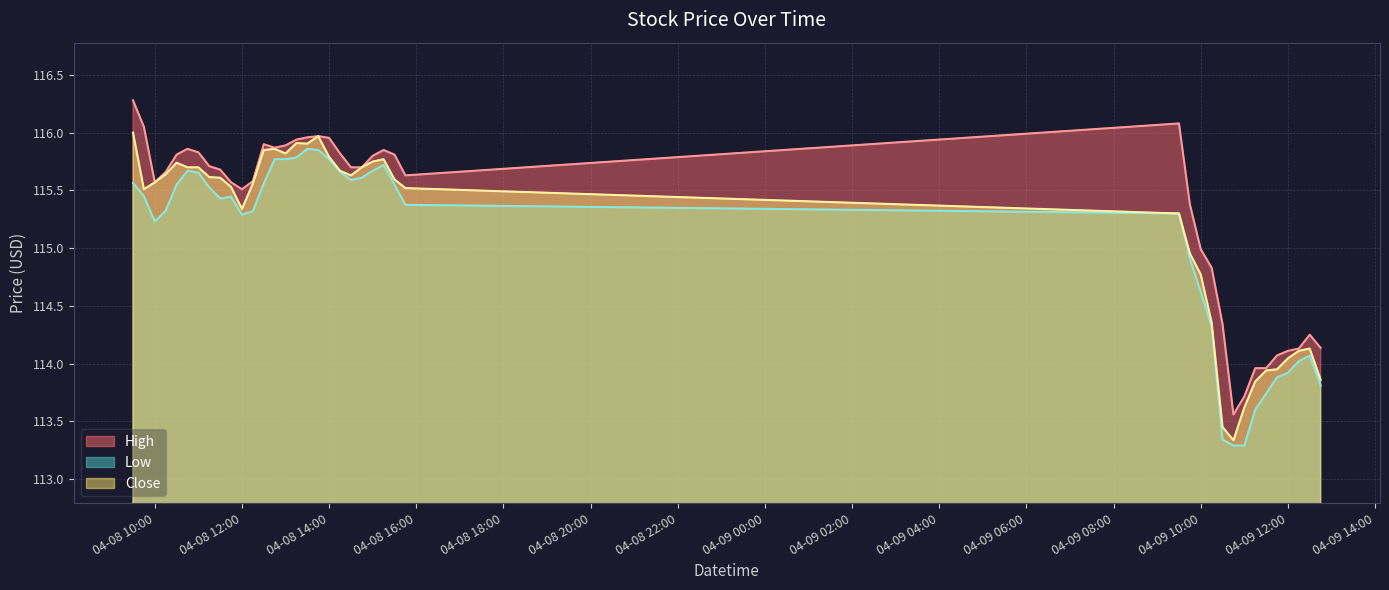

The value of Close at 04-08 10:00 is 115.6. True or false?

True